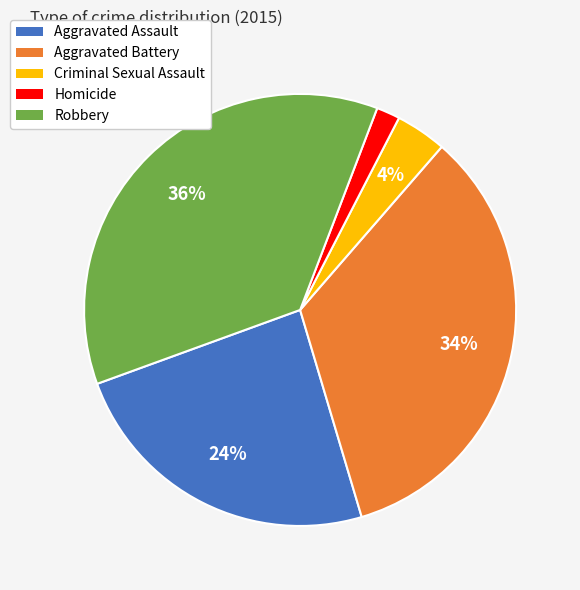

To the nearest percent, what is the difference between the Aggravated Assault and Aggravated Battery slice percentages?

10%